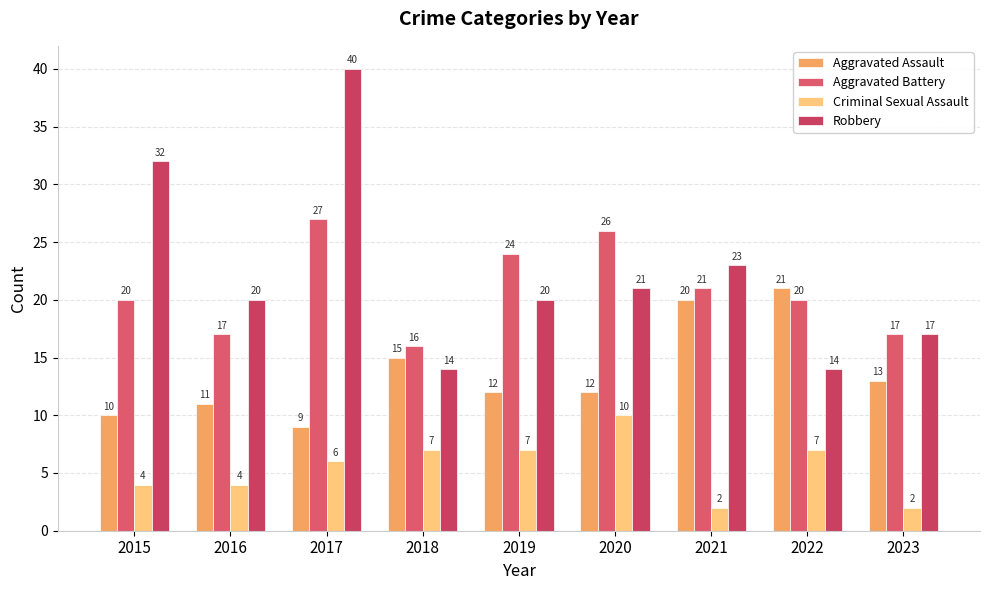

At which category is the sum across all series the highest?

2017